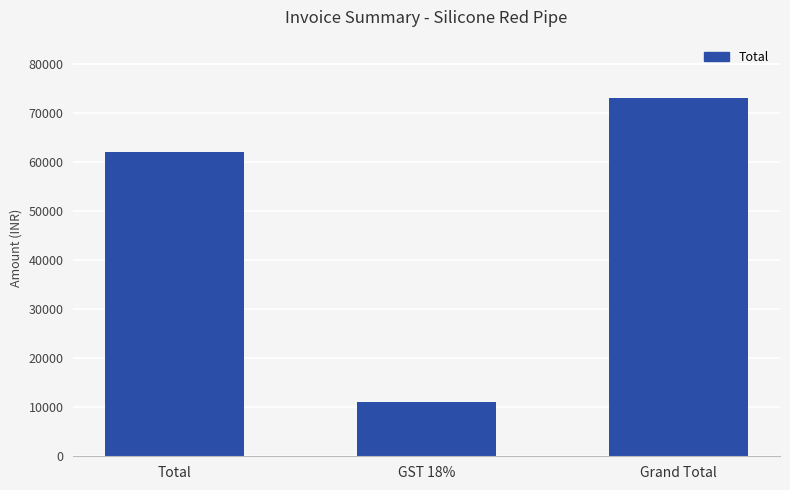

Reading left to right, list all the values displayed in this chart.

62000	11160	73160